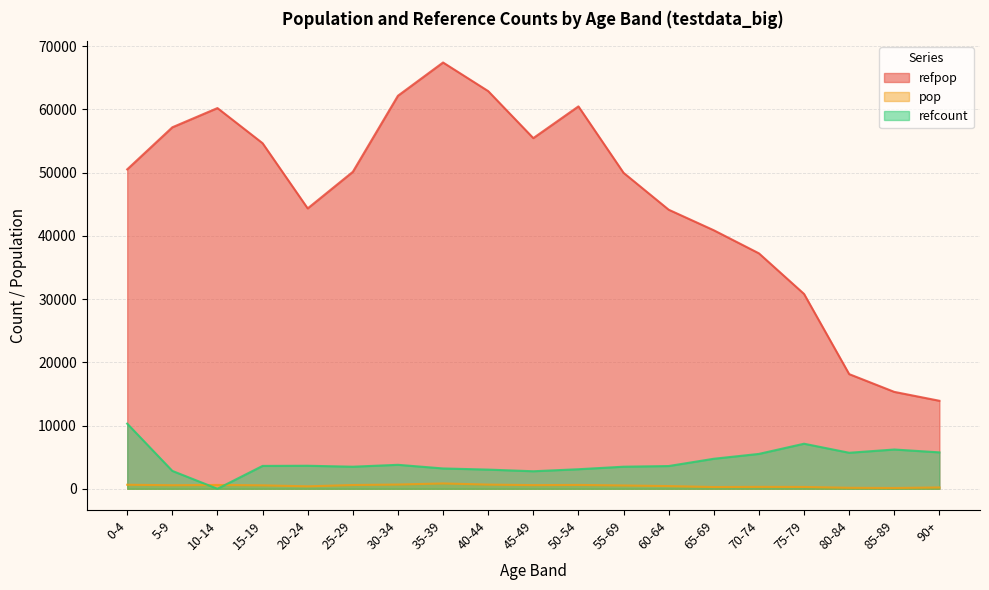

True or false: refpop has more than 1 interior local peaks.

True